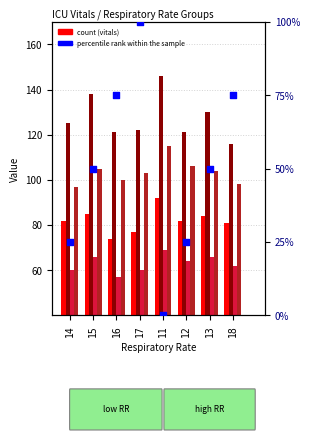

At how many categories does at least one series exceed 140?

1